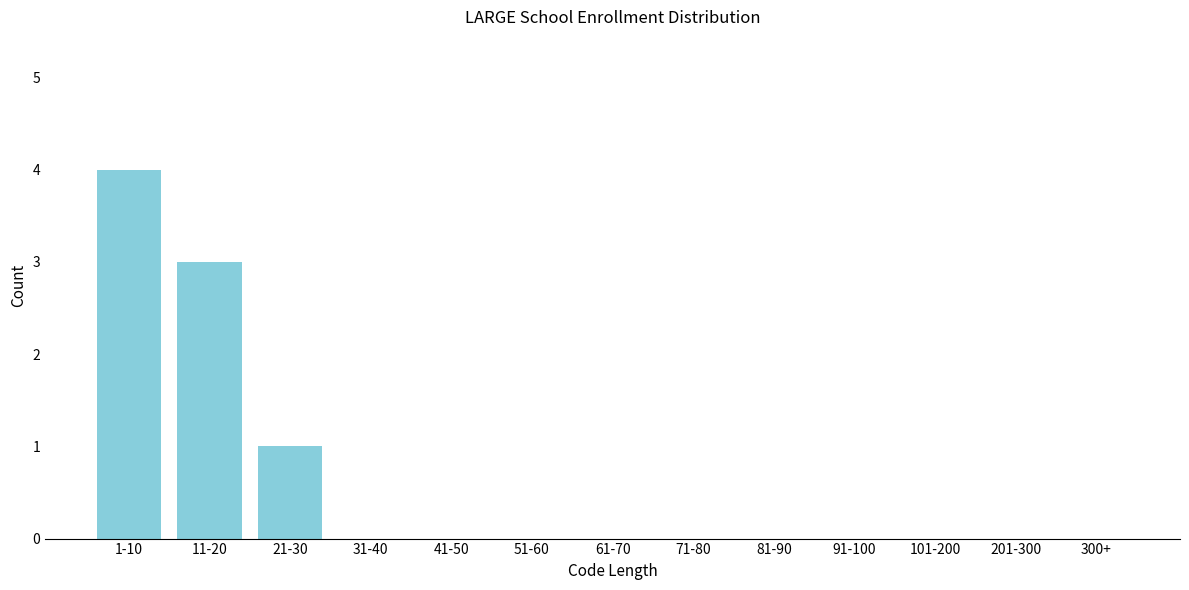

Reading left to right, transcribe all the data shown in this chart.

1-10=4	11-20=3	21-30=1	31-40=0	41-50=0	51-60=0	61-70=0	71-80=0	81-90=0	91-100=0	101-200=0	201-300=0	300+=0